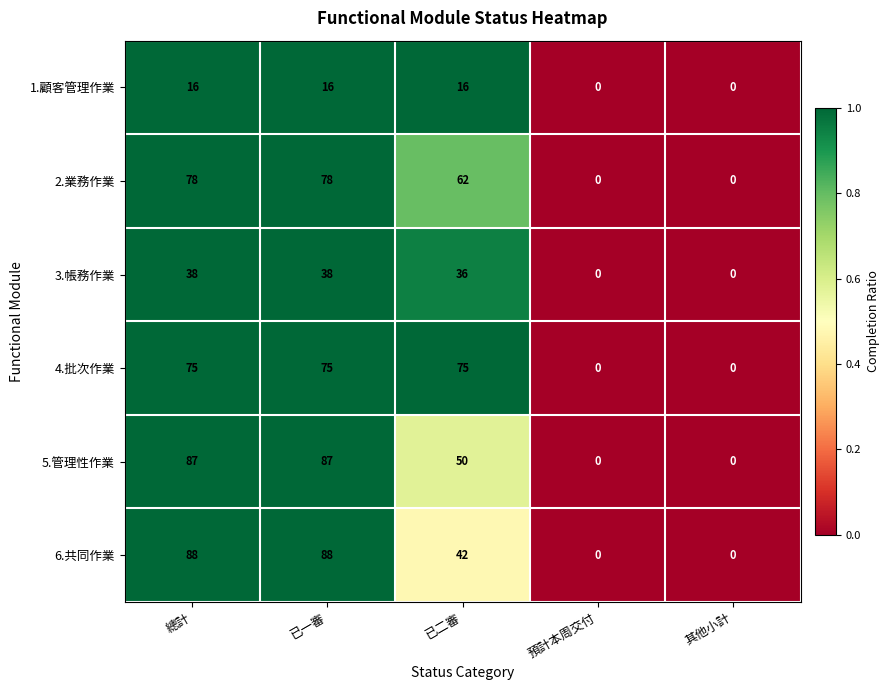

Rank the series by their maximum value, from highest to lowest.

6.共同作業, 5.管理性作業, 2.業務作業, 4.批次作業, 3.帳務作業, 1.顧客管理作業